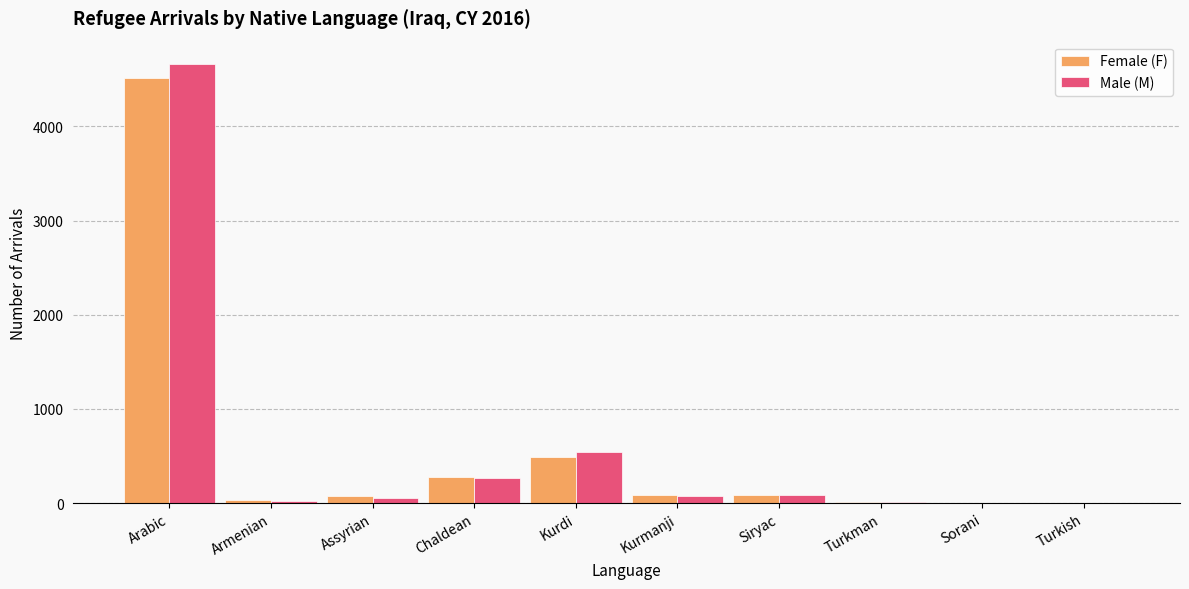

Which category has the highest value in the Male (M) series?

Arabic